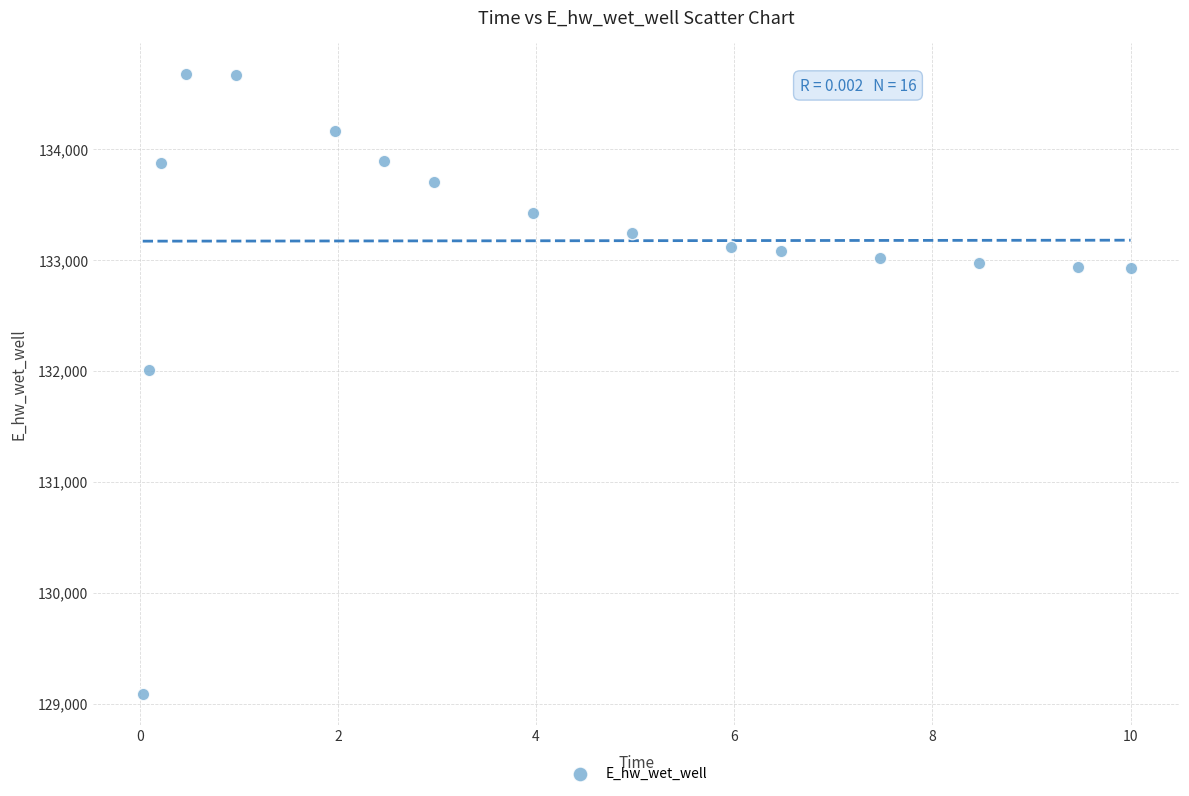

What Y value in the scatter plot is closest to 131881?

132003.4